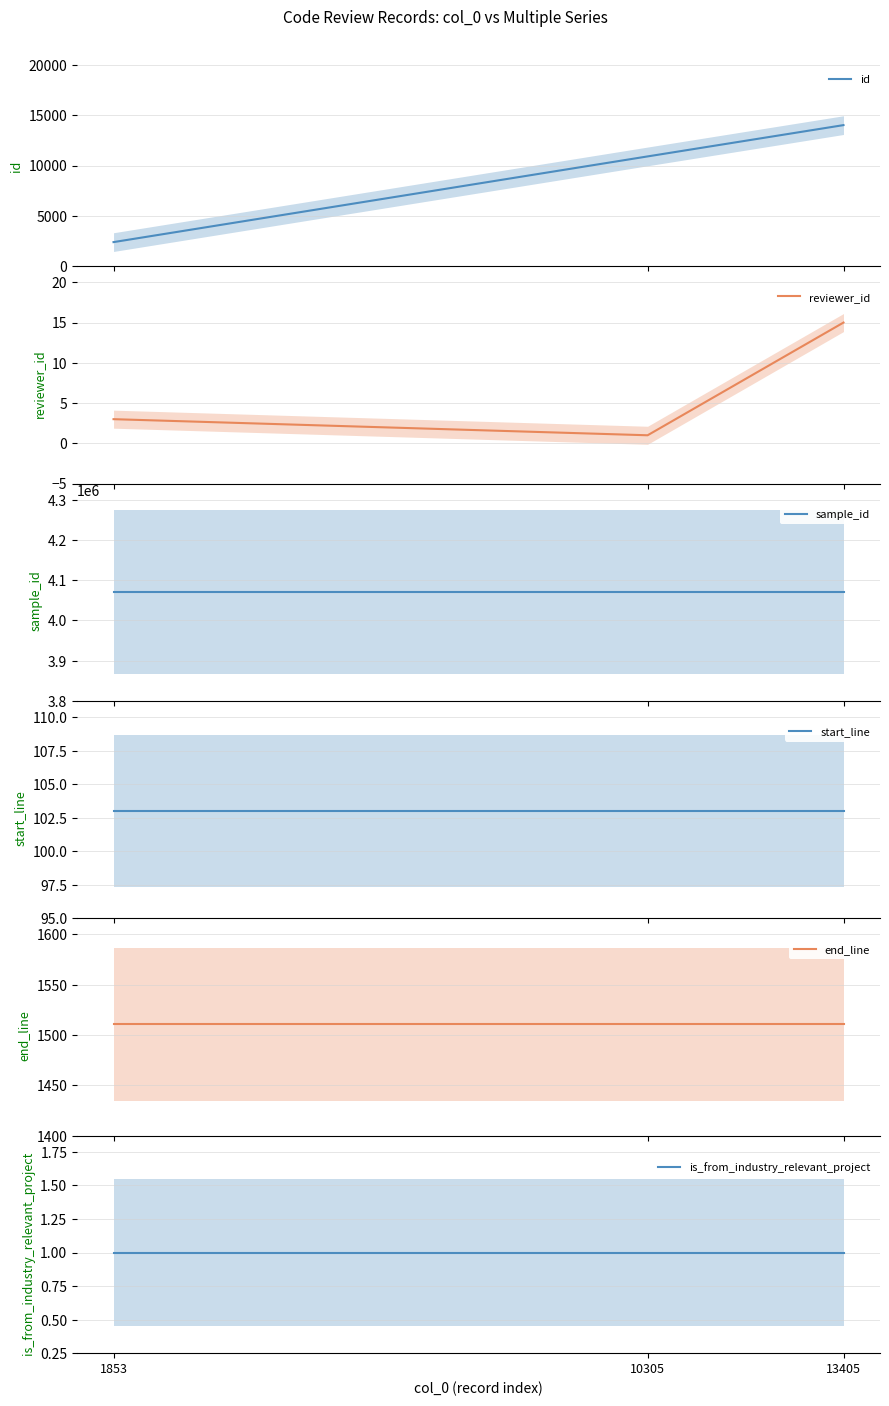

What is the total value across all series at 1853?

4074949